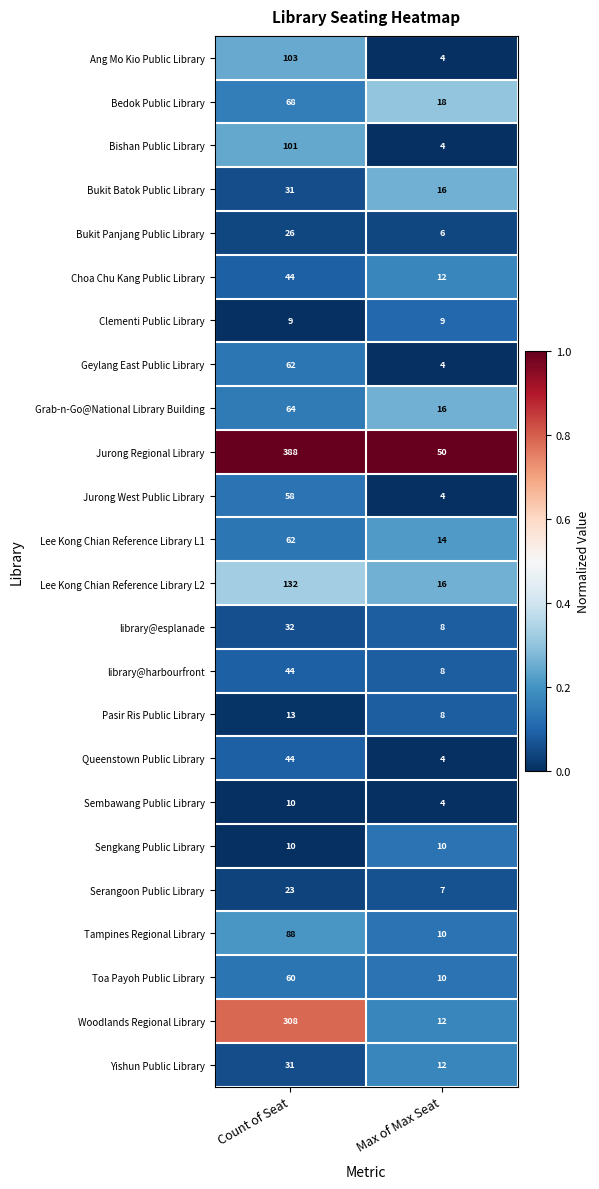

How many series are shown in this chart?

24